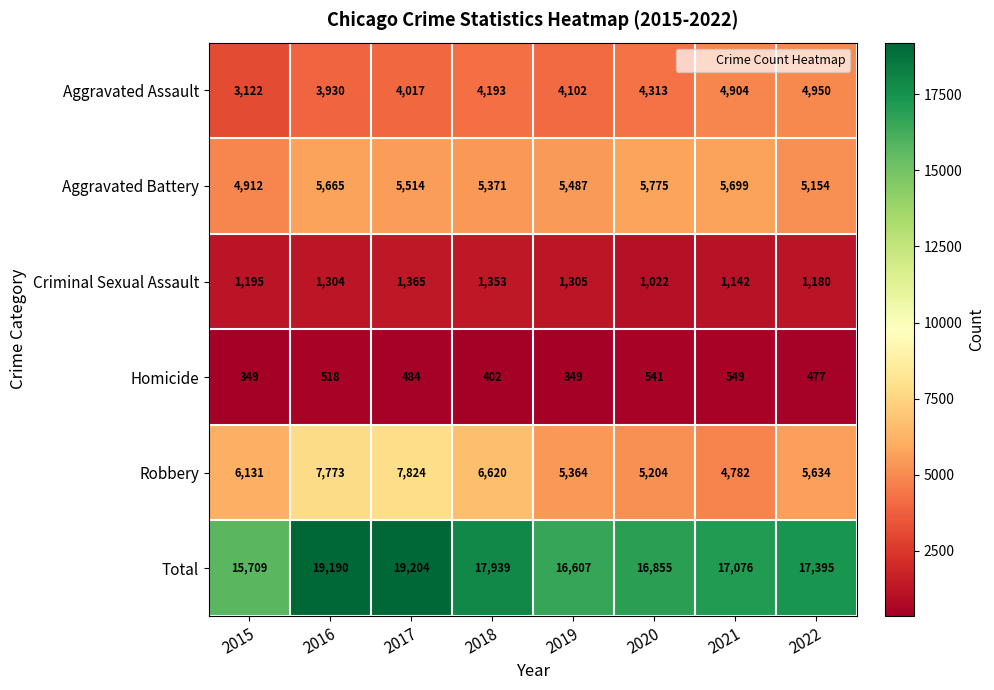

What is the smallest value displayed?

349